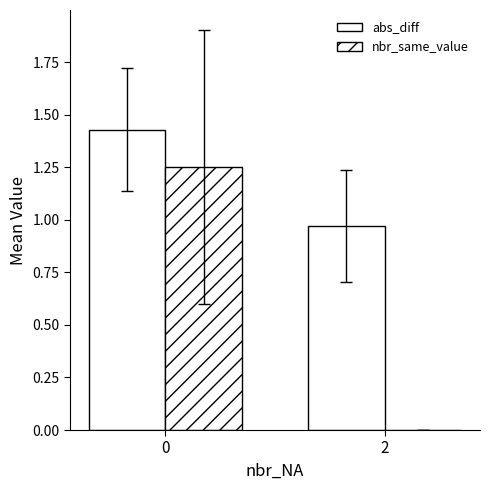

Which series has the largest range (max minus min)?

nbr_same_value